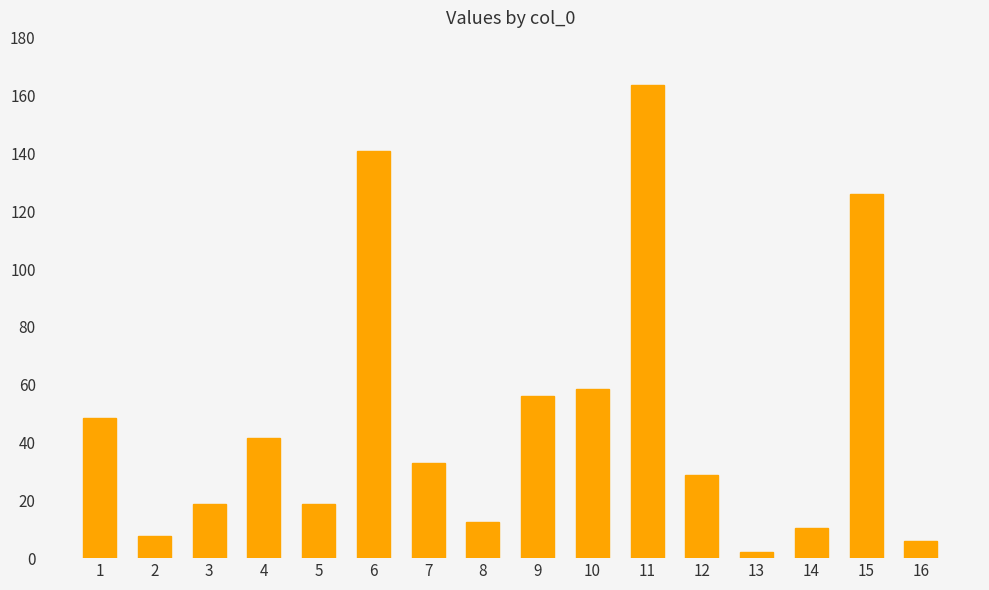

What is the ratio of the value at 4 to the value at 13?

20.8